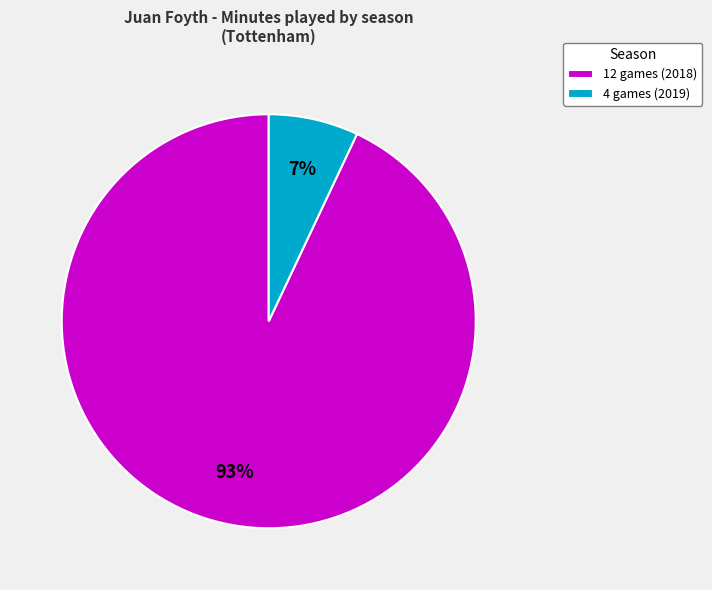

Approximately how many times larger is the value at 12 games (2018) compared to 4 games (2019)?

13.3